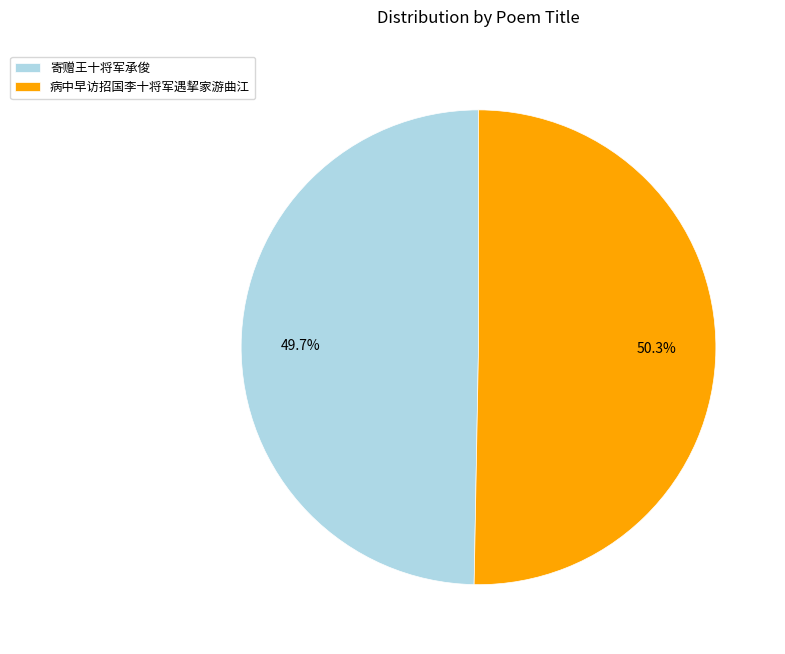

Do 寄赠王十将军承俊 and 病中早访招国李十将军遇挈家游曲江 together represent more than half of the pie?

Yes